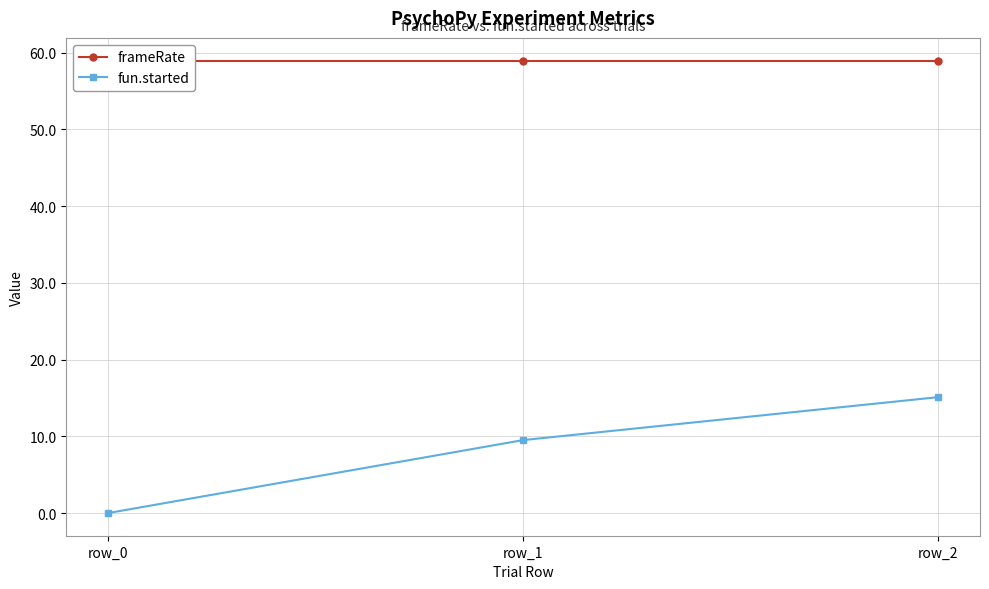

Between row_0 and row_1, which series saw the biggest shift?

fun.started